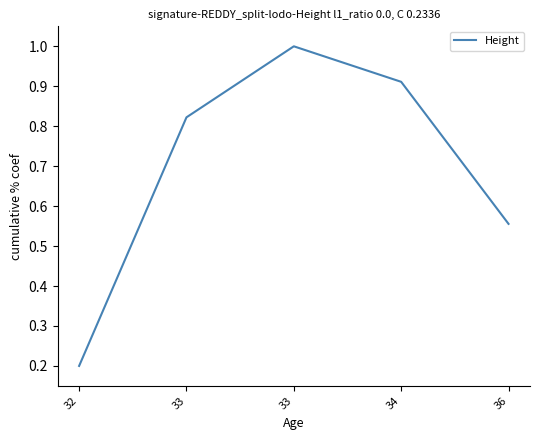

True or false: the data shows 0.3 at 33.

False